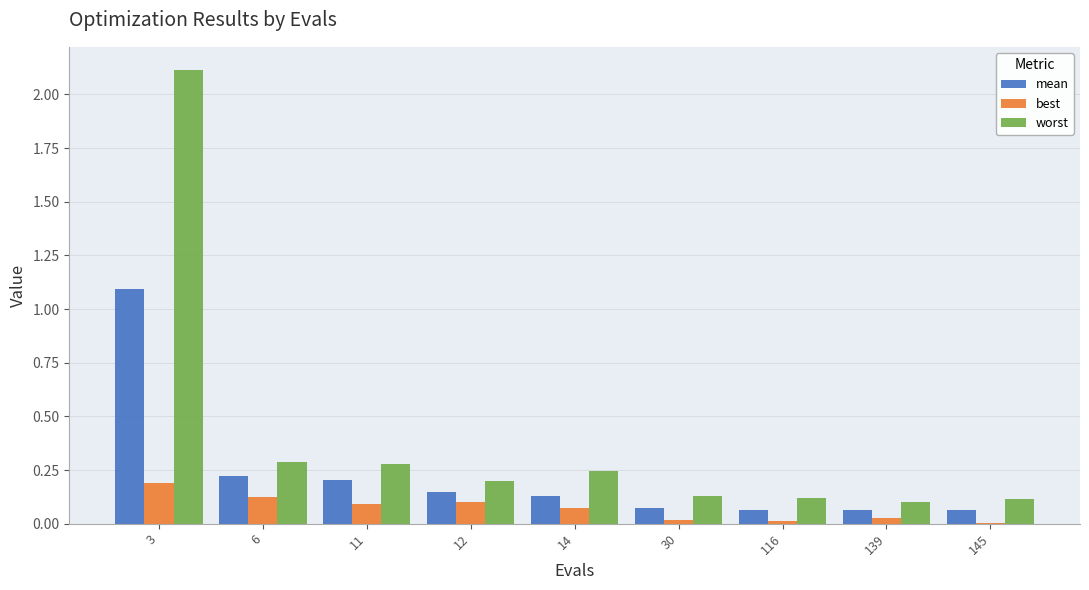

Are the bars grouped side by side (vs. stacked)?

Yes